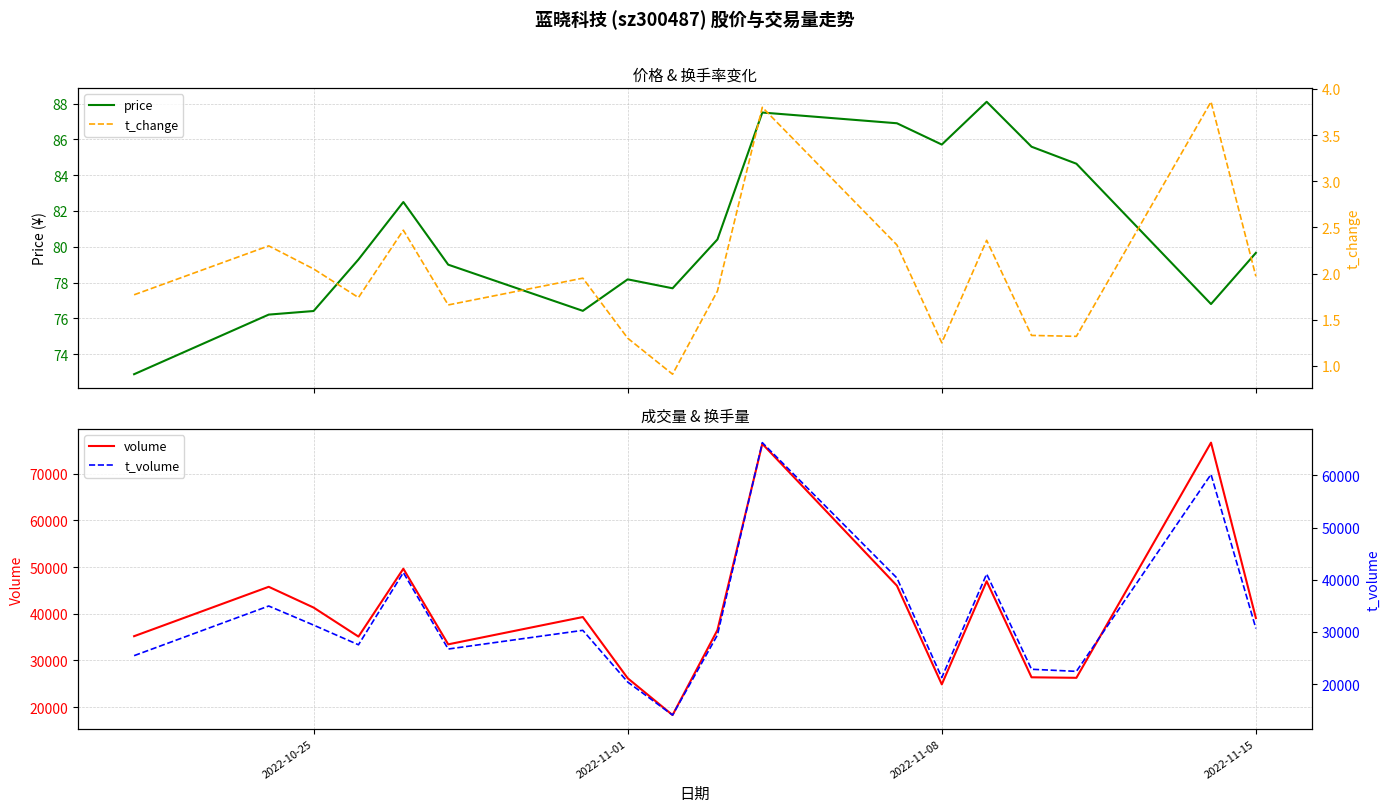

In volume, how many points are lower than both neighbors (excluding endpoints)?

5